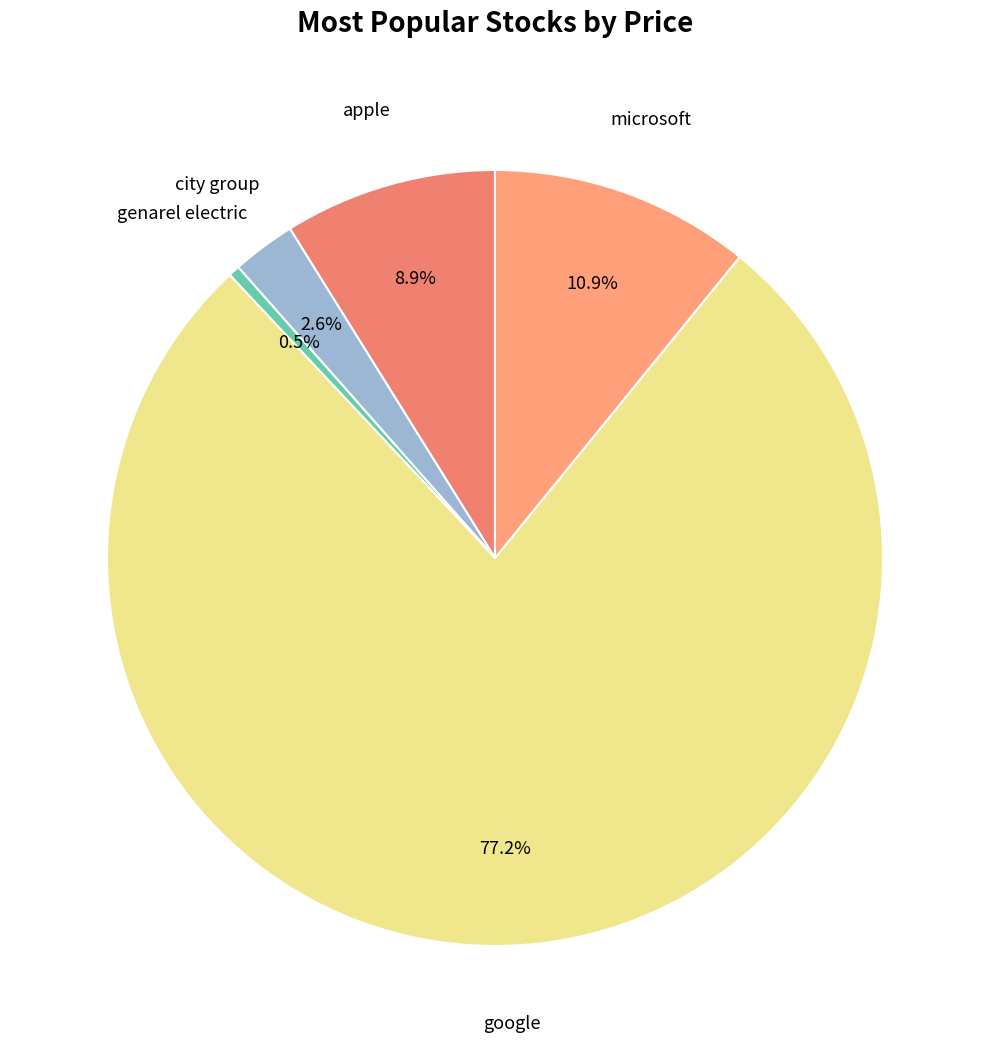

To the nearest percent, what is the average slice percentage?

20%